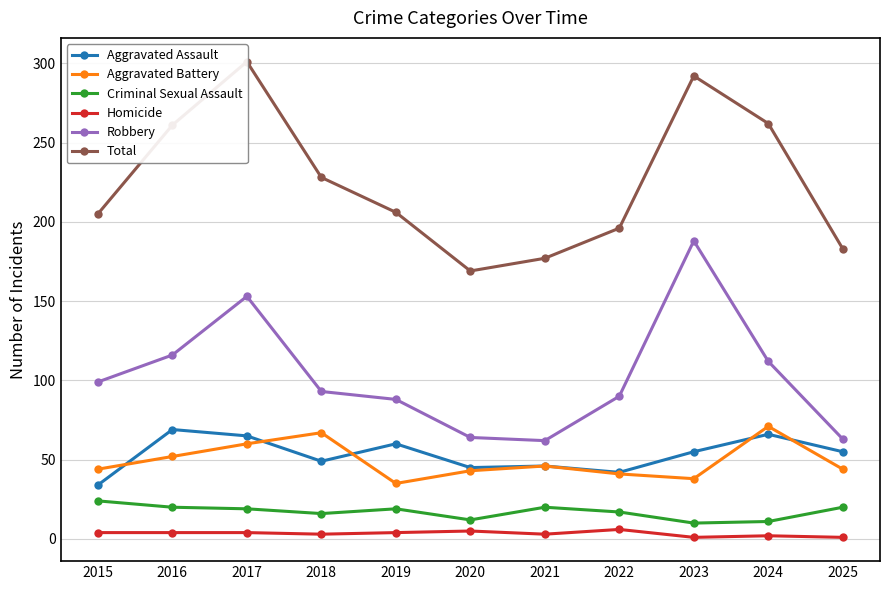

At which label does Aggravated Battery reach its peak?

2024